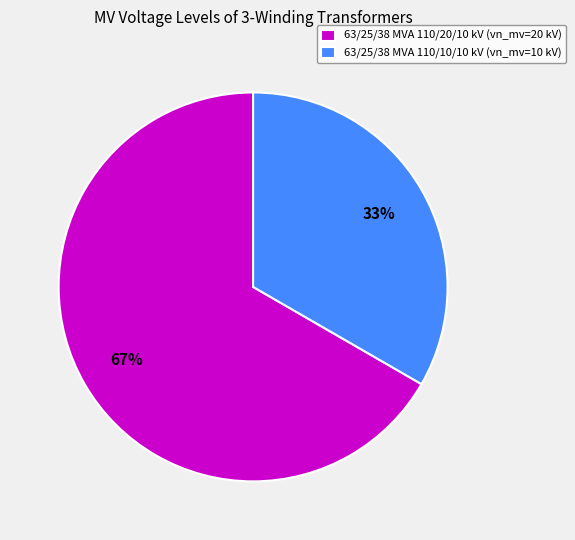

Between 63/25/38 MVA 110/10/10 kV (vn_mv=10 kV) and 63/25/38 MVA 110/20/10 kV (vn_mv=20 kV), which is larger?

63/25/38 MVA 110/20/10 kV (vn_mv=20 kV)